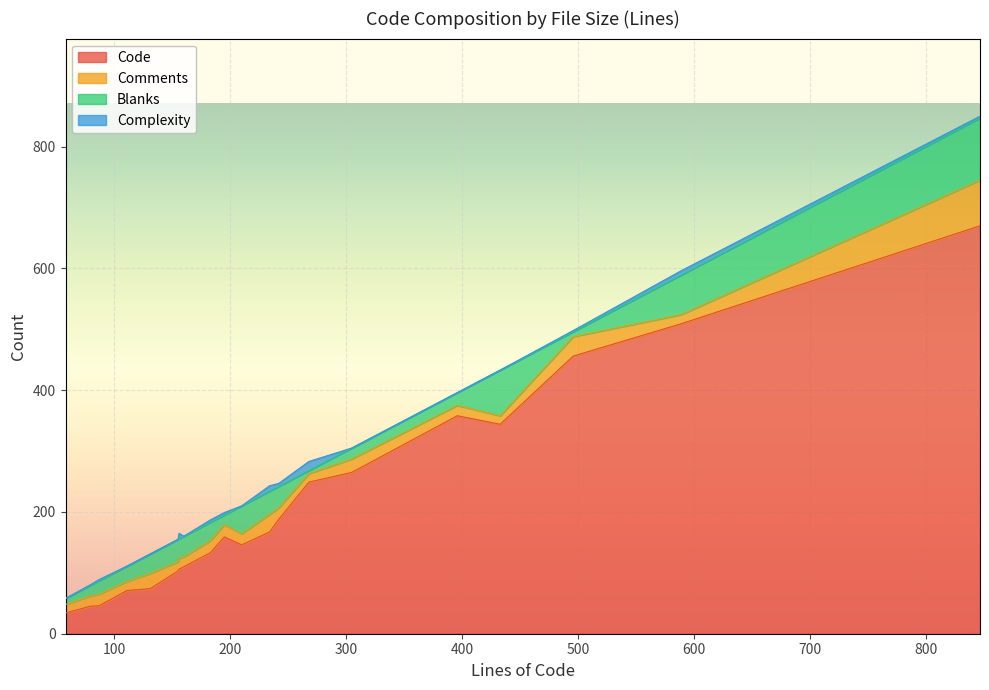

What is the highest value of the Code series?

670